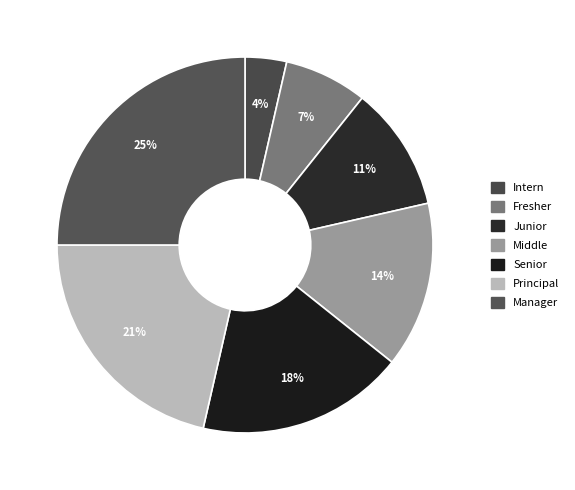

How much of the chart is everything except Middle?

85.7%